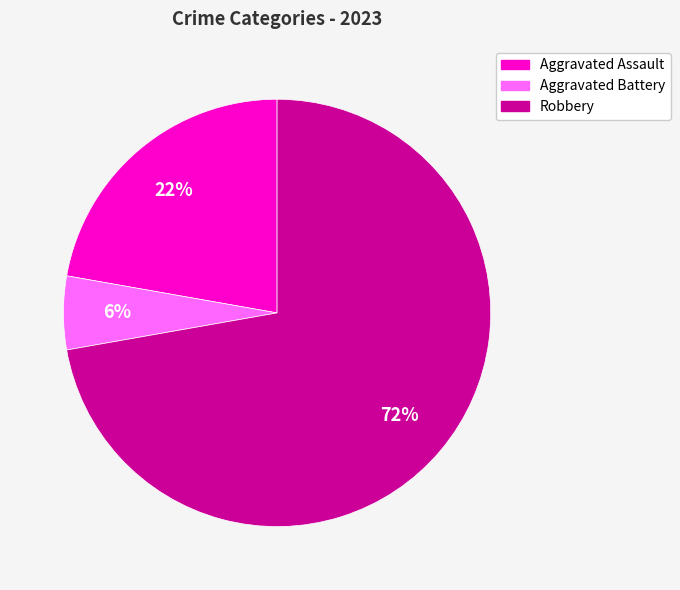

Does Robbery represent more than half of the total?

Yes